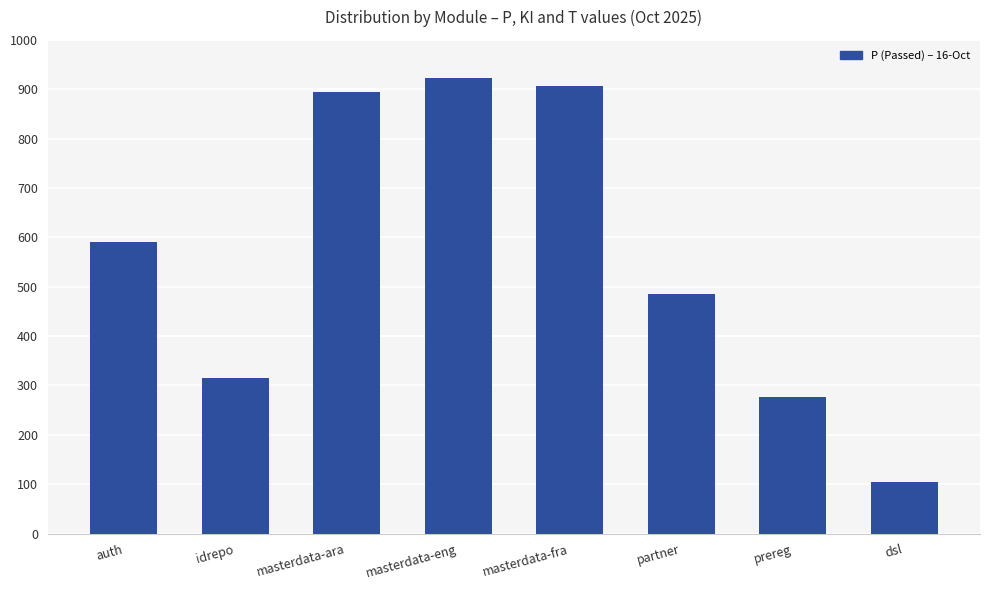

What is the change in value from idrepo to prereg?

-39